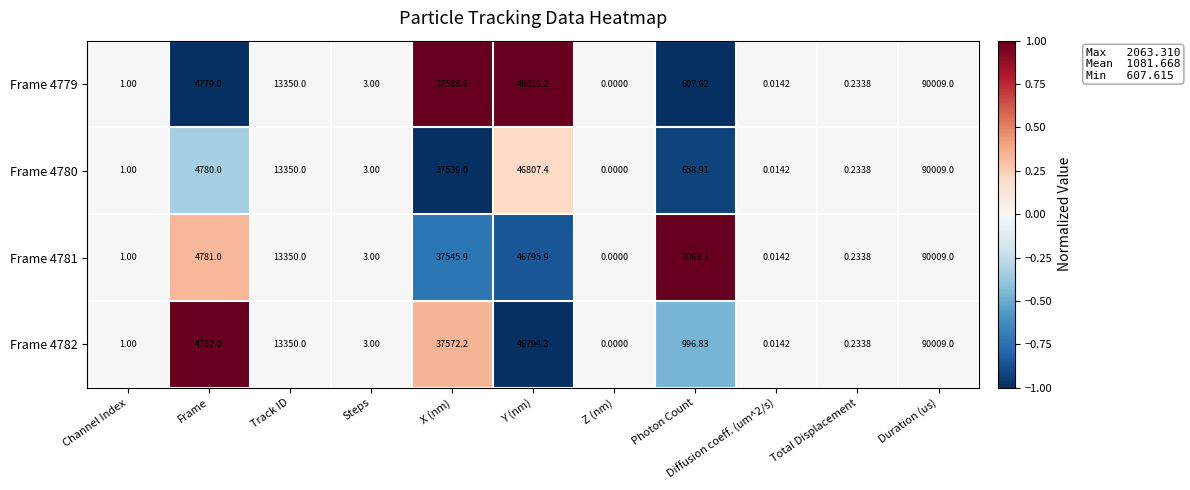

Where does the Frame 4782 series first go above 996?

Frame